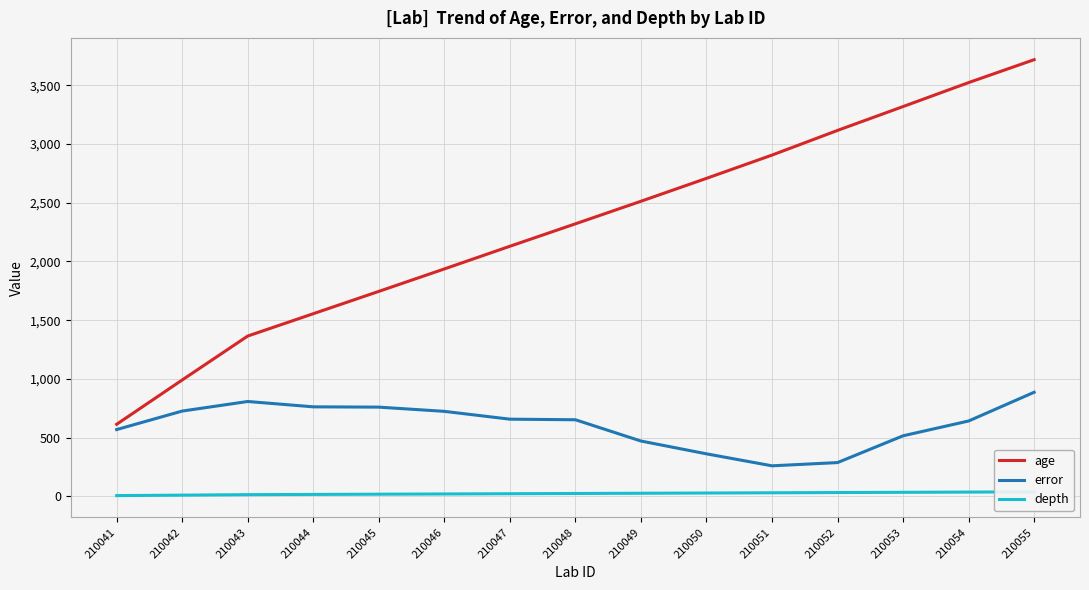

What is the difference between the age values at 210044 and 210053?

1763.0